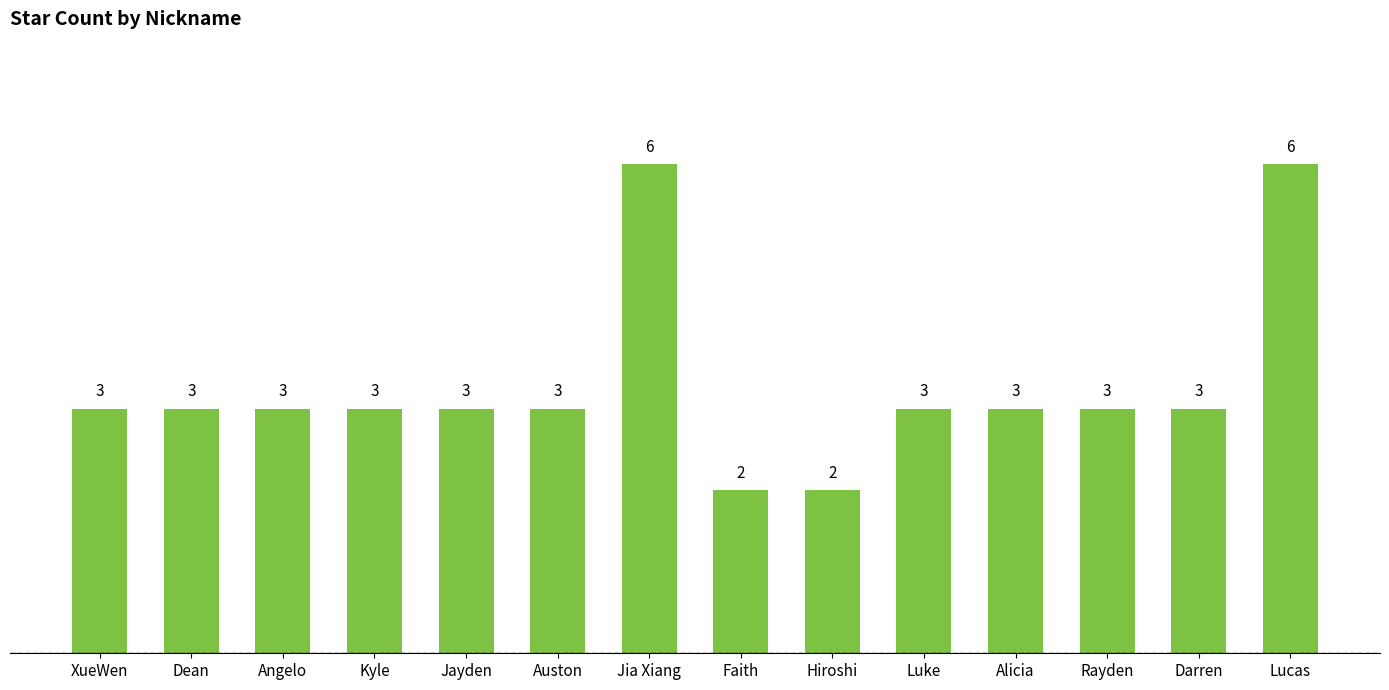

The chart shows a value of 3 at Dean. True or false?

True